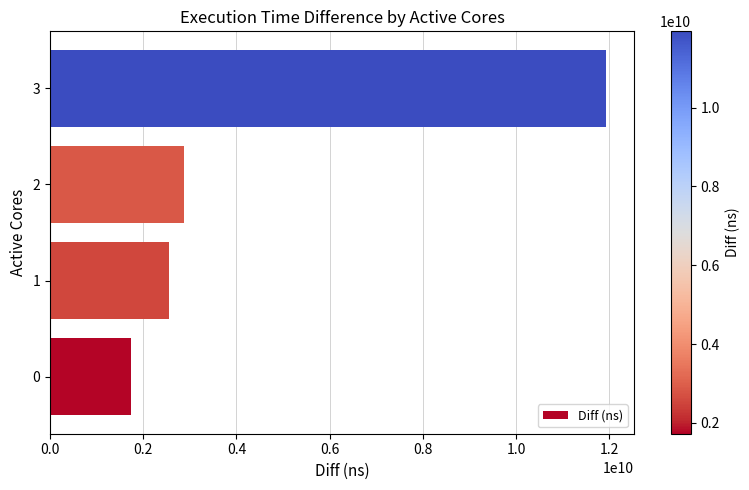

Read the value at 3, to the nearest 50.

11931427050